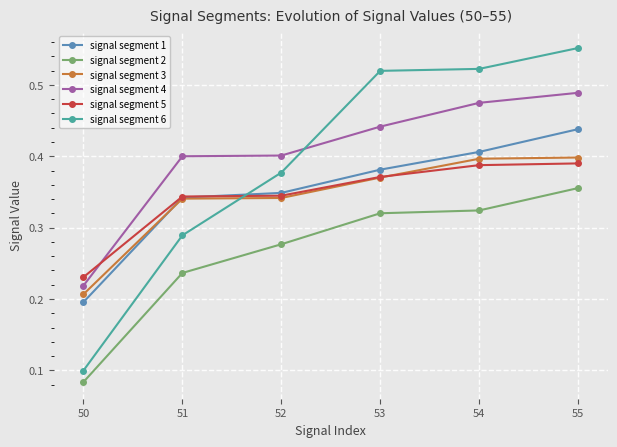

At how many categories does at least one series exceed 0?

6